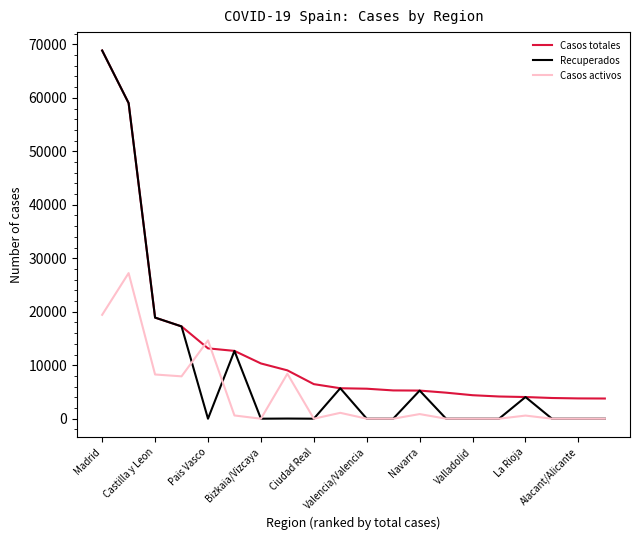

Which series has the widest spread of values?

Recuperados